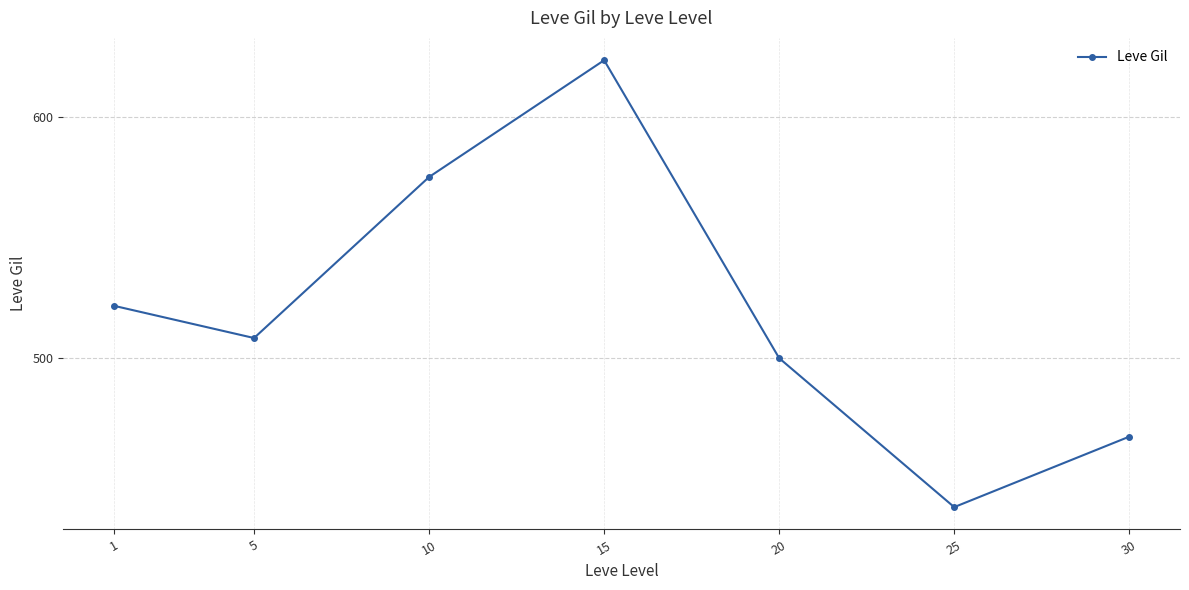

What is the sum of the values at 30 and 25?

905.8